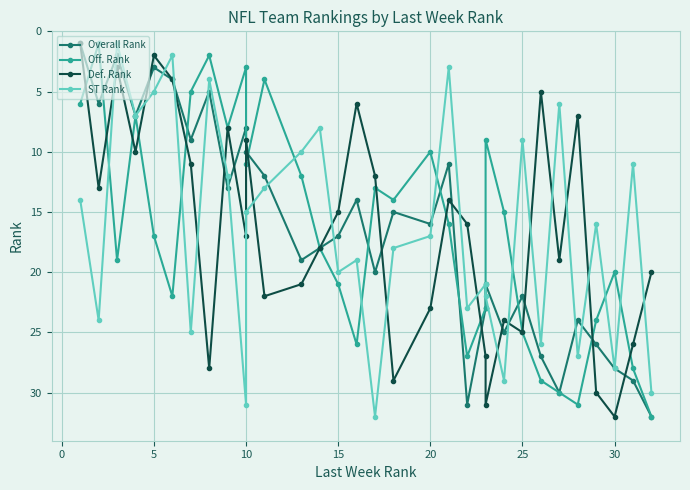

Rank the series by their maximum value, from lowest to highest.

Overall Rank, Off. Rank, Def. Rank, ST Rank